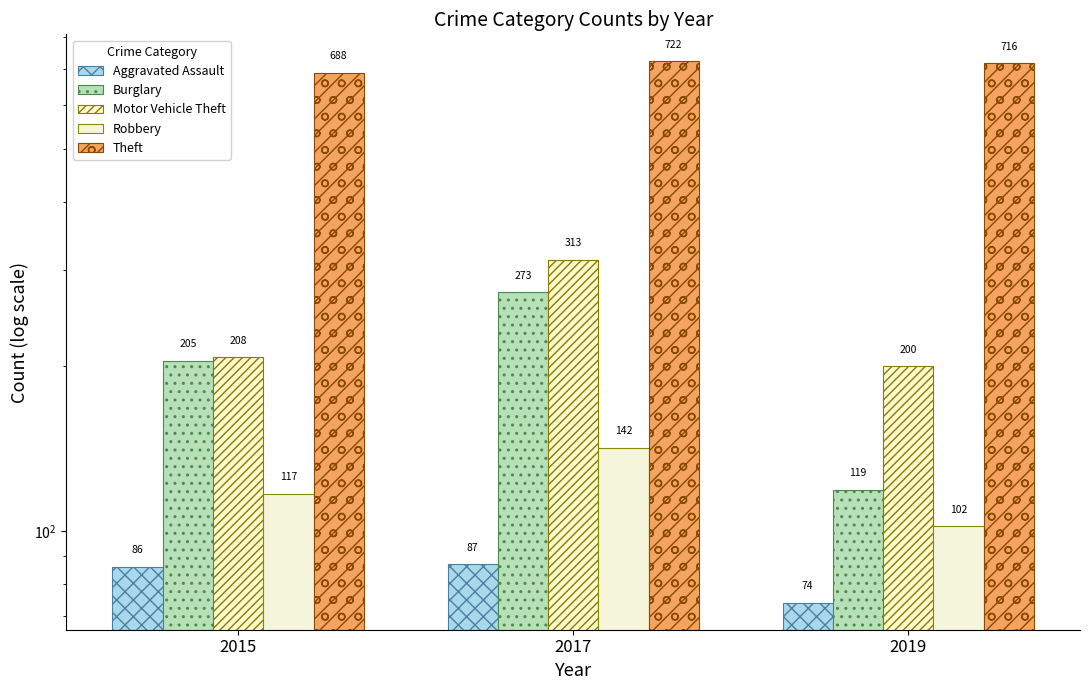

What are all the series names shown in the legend?

Aggravated Assault, Burglary, Motor Vehicle Theft, Robbery, Theft